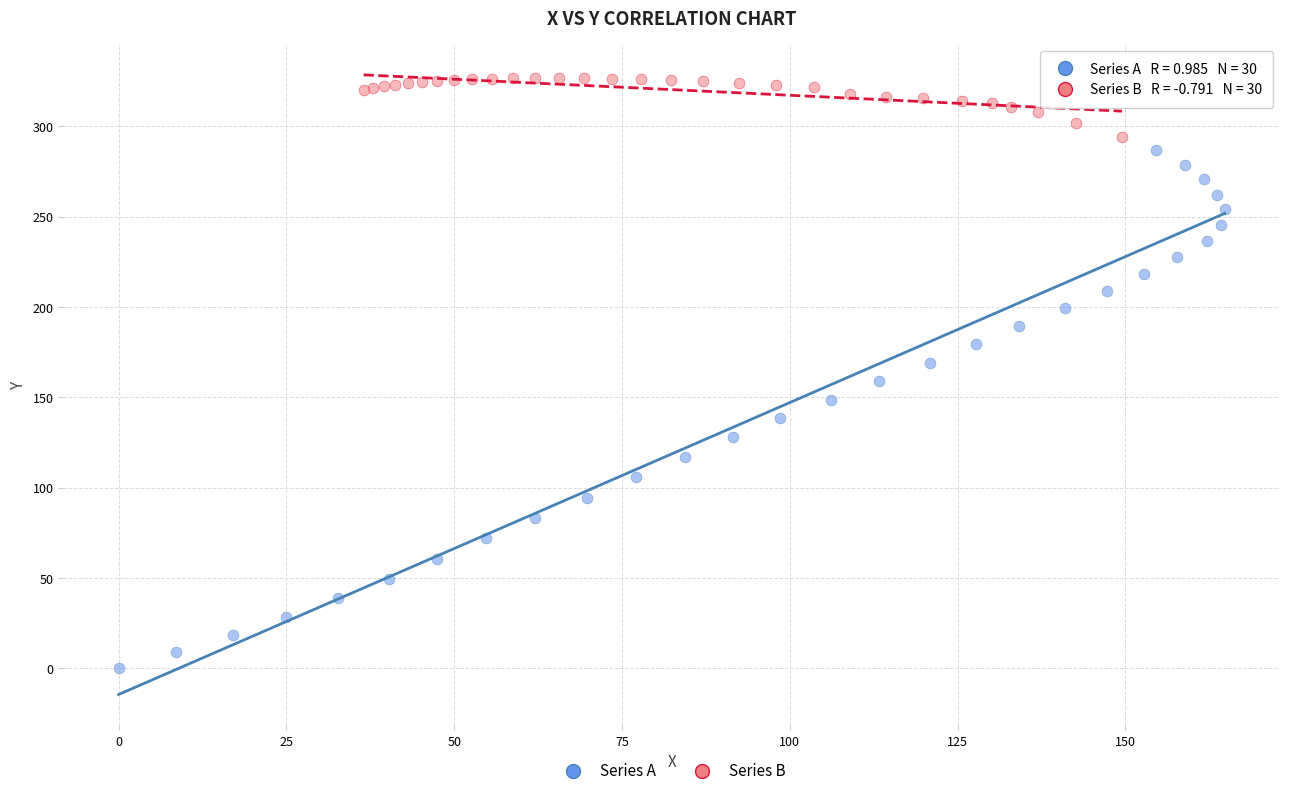

Which series reaches the maximum Y coordinate?

Series B